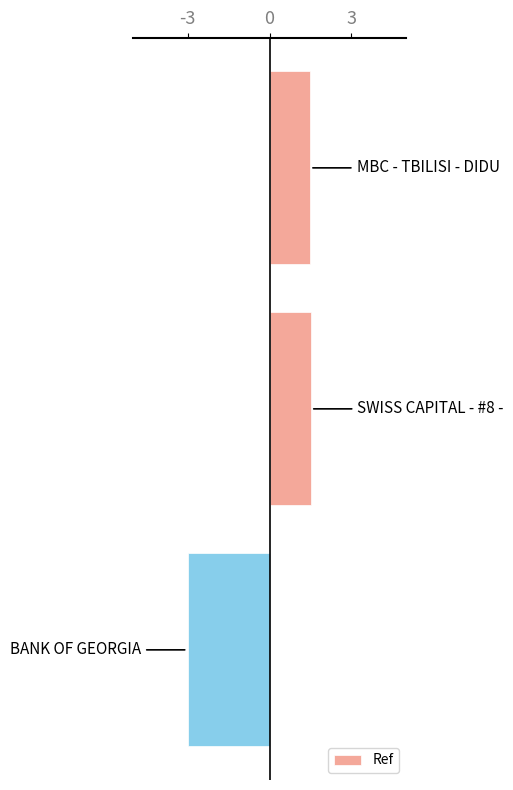

What is the value of the 3rd bar from the top?

-3.0